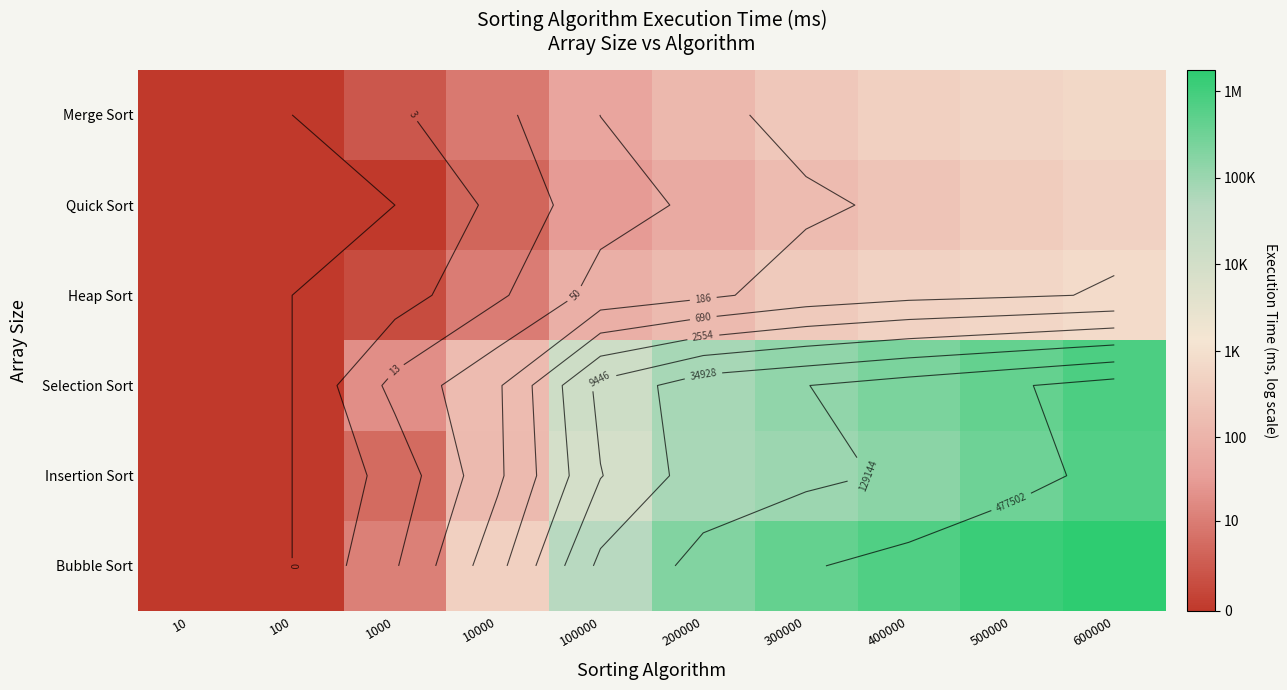

Is the value of Insertion Sort at 300000 greater than the value of Bubble Sort at 600000?

No